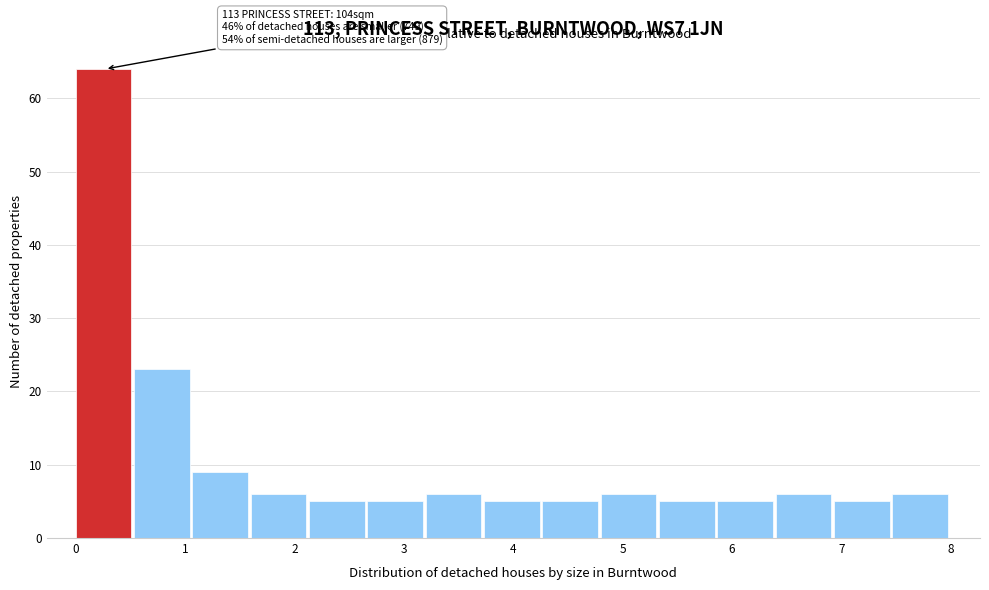

Over which range of the x-axis is the bar tallest?

0.0 to 0.5